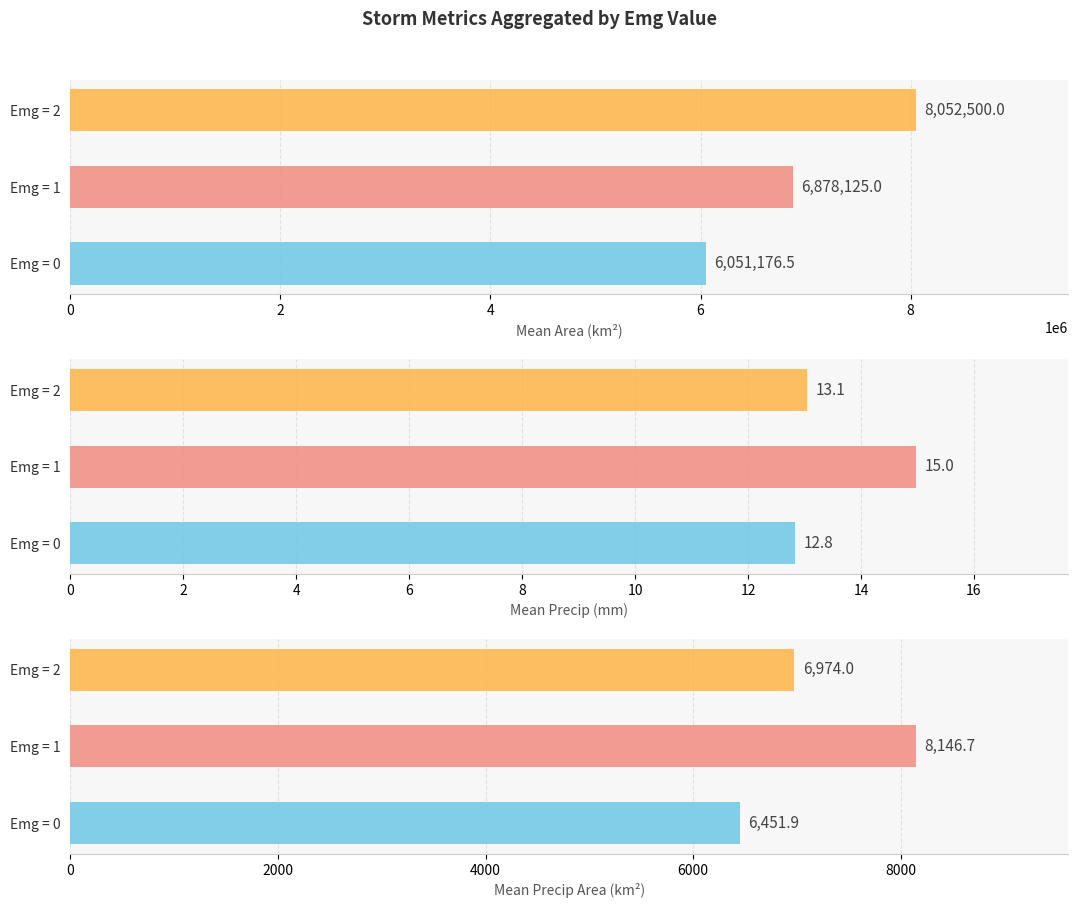

Does the chart contain any negative values?

No